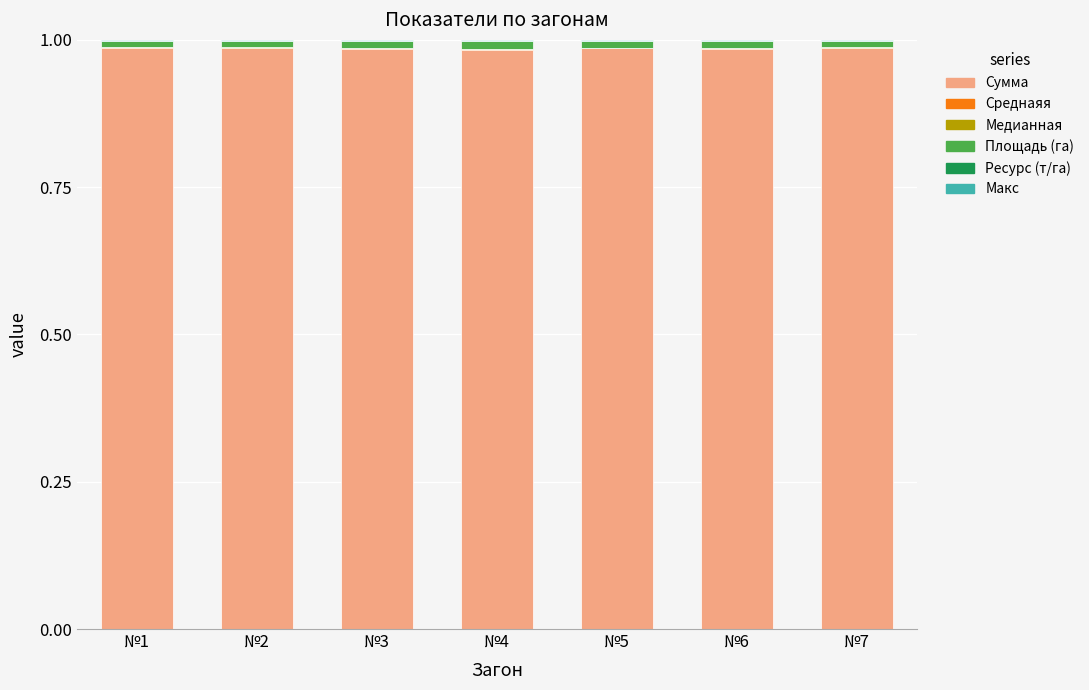

How many data points does each series have?

7